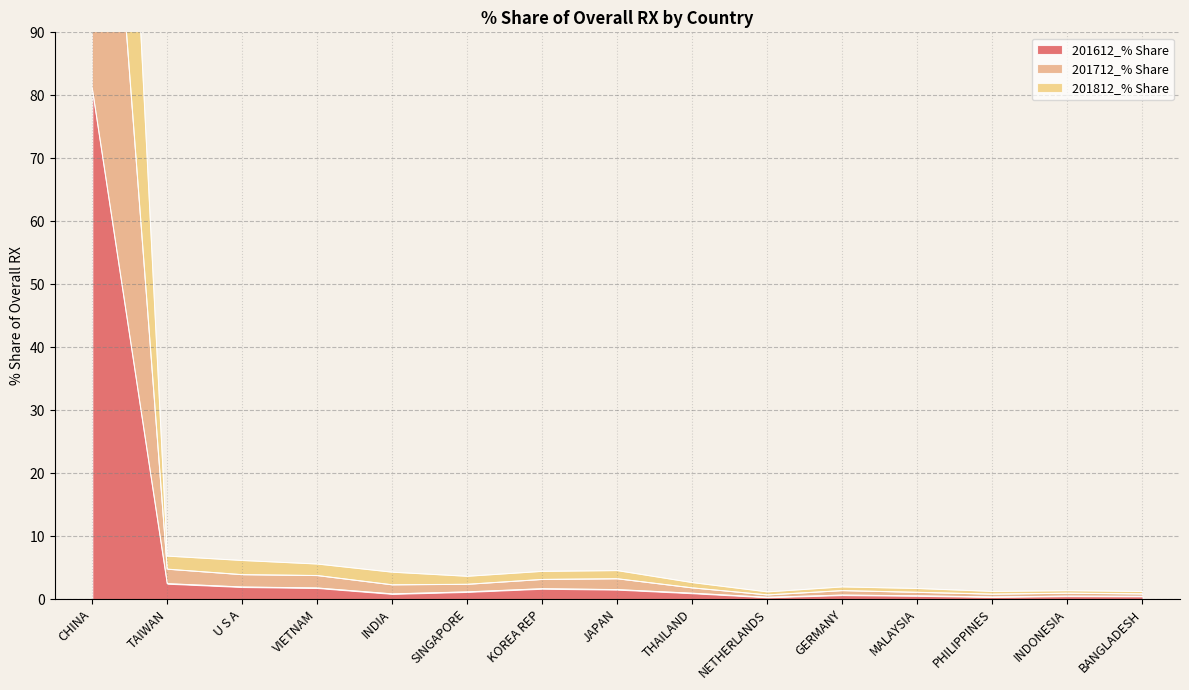

At which label does 201612_% Share reach its peak?

CHINA